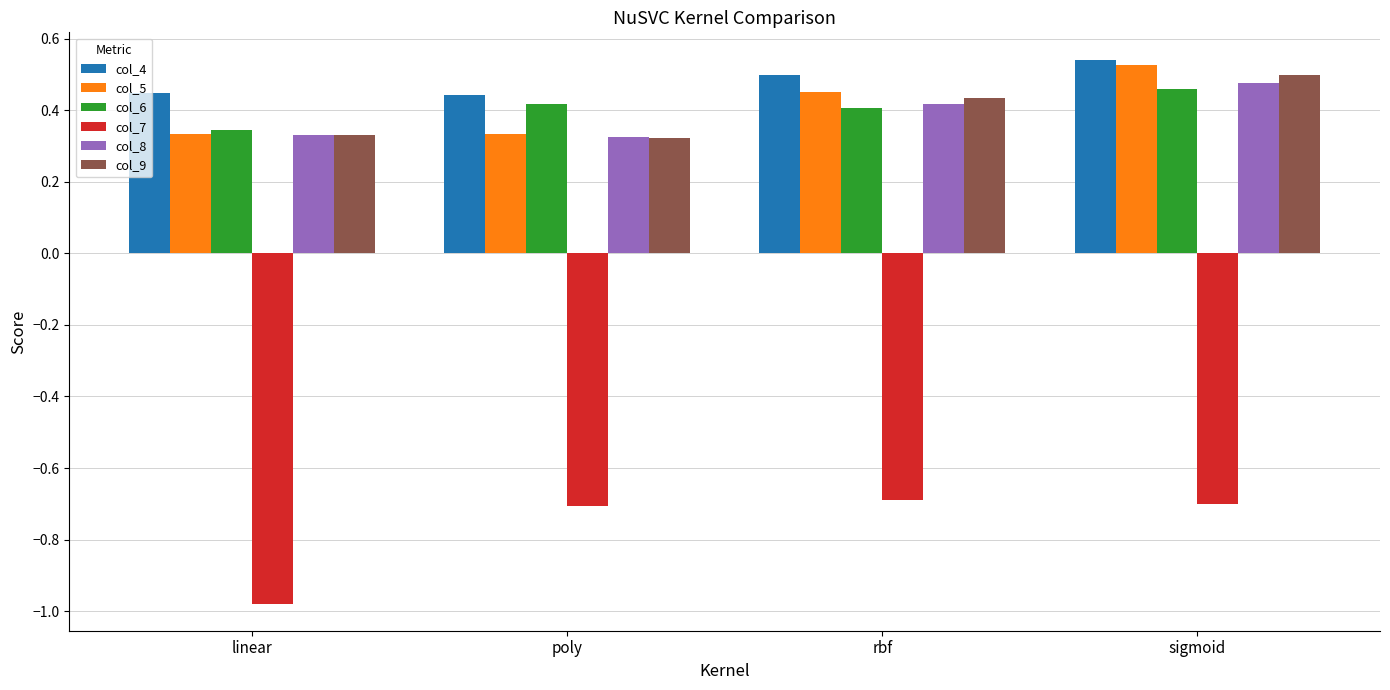

Count the col_8 values in the range 0 to 1.

4